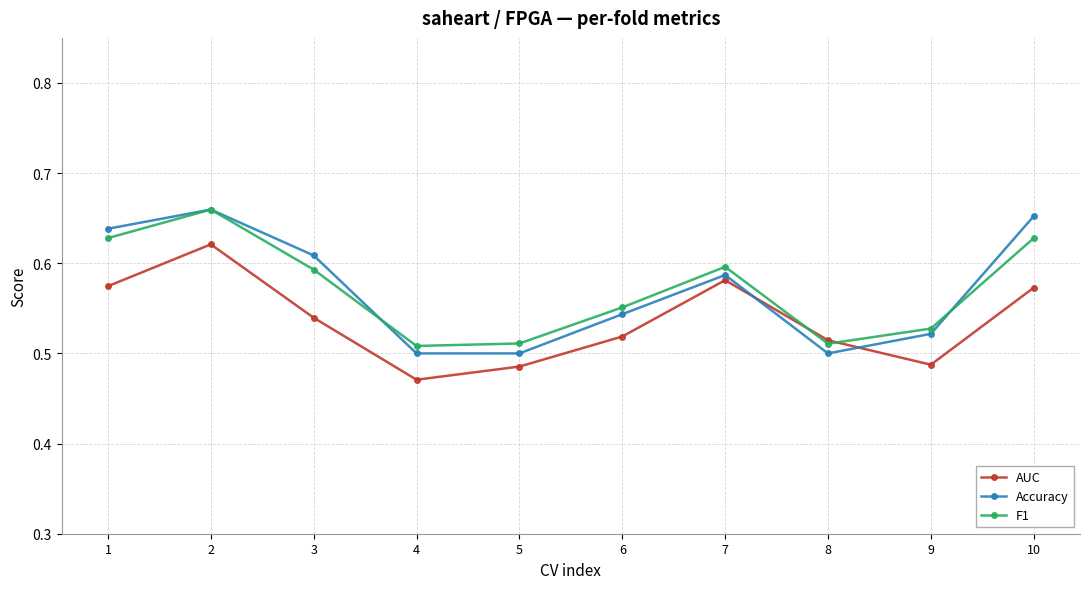

In Accuracy, how many points are higher than both neighbors (excluding endpoints)?

2